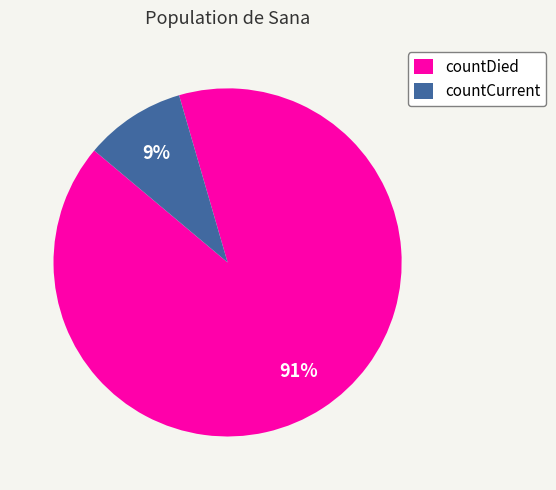

To the nearest percent, what is the combined percentage of countDied and countCurrent?

100%